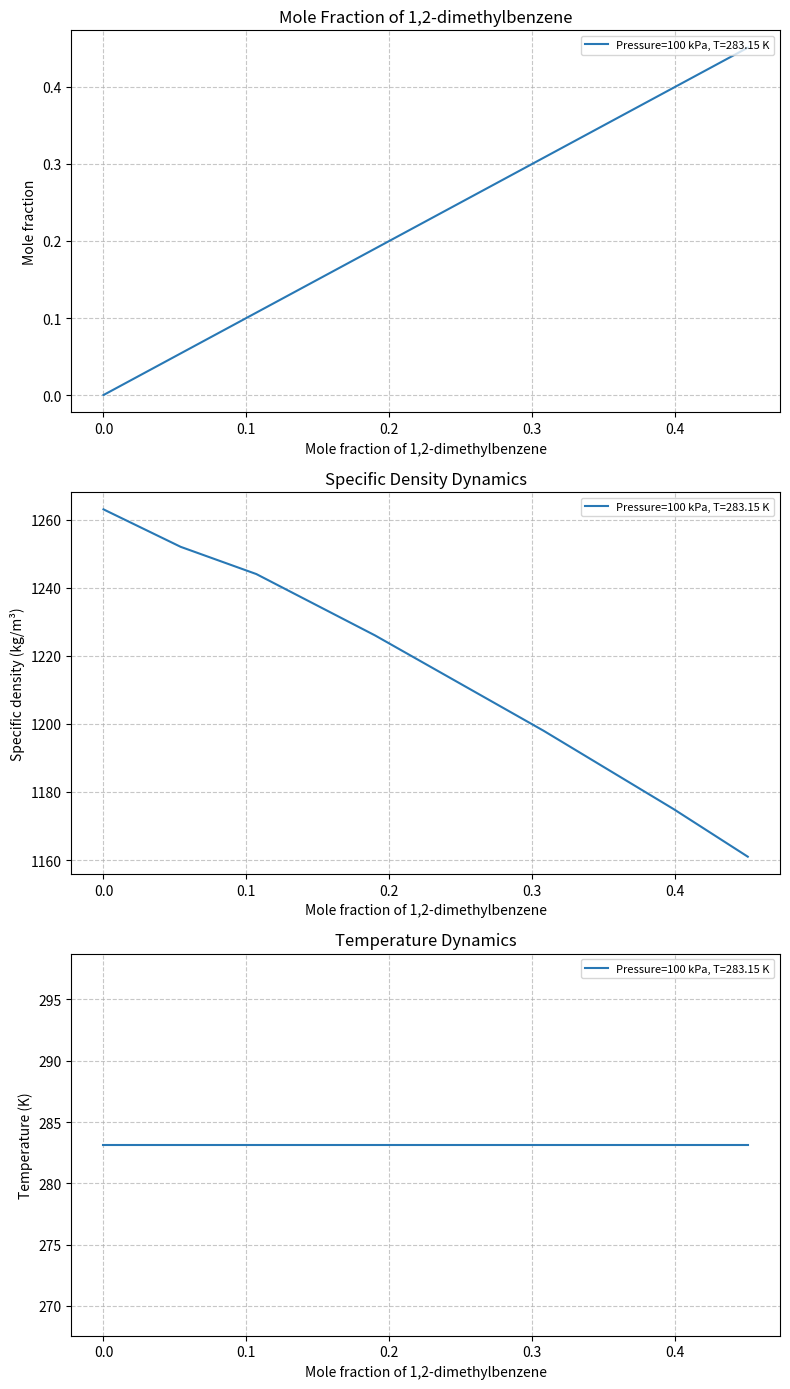

How many data points in Mole fraction of 1,2-dimethylbenzene are above 0?

6